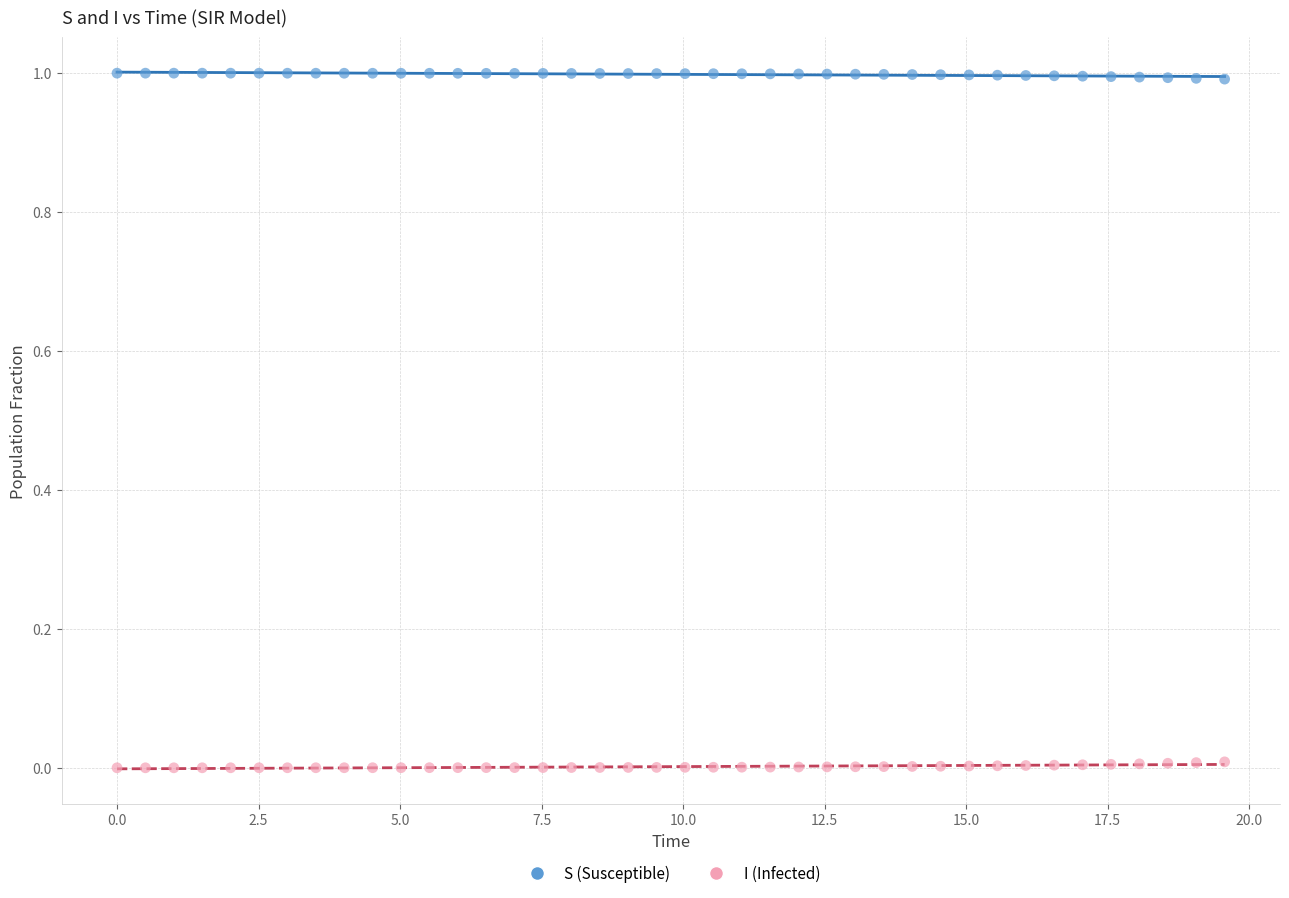

What are all the series names shown in the legend?

S (Susceptible), I (Infected)